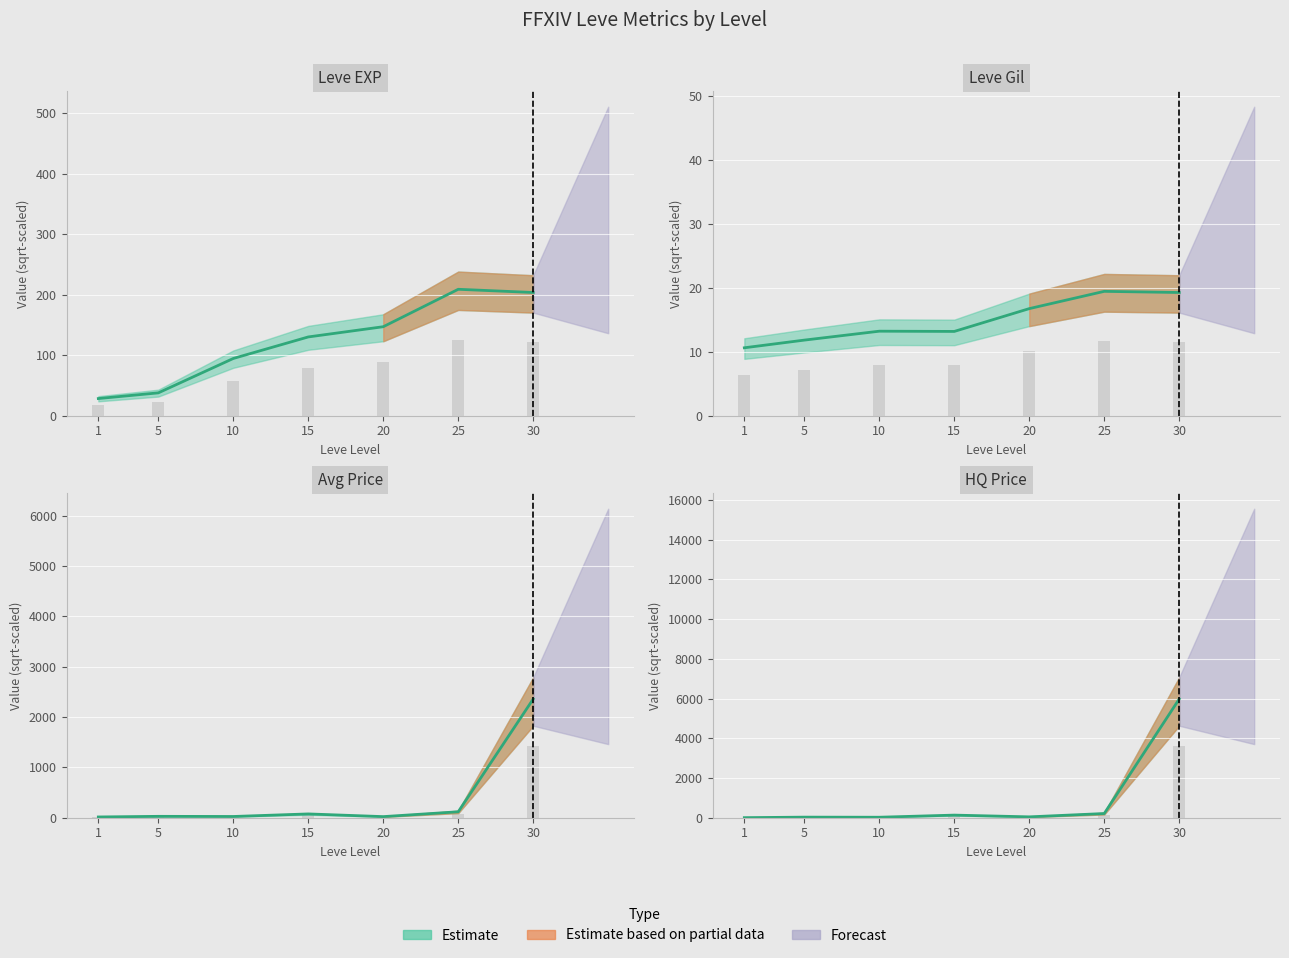

List the labels in order of value, largest first.

30, 25, 15, 20, 5, 10, 1